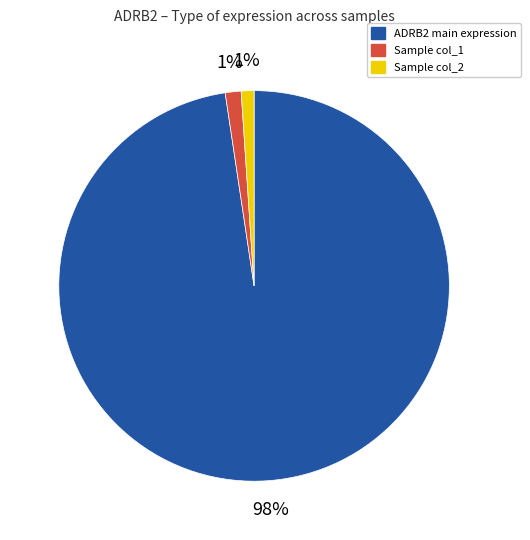

To the nearest percent, what is the difference between the largest and smallest slice percentages?

97%